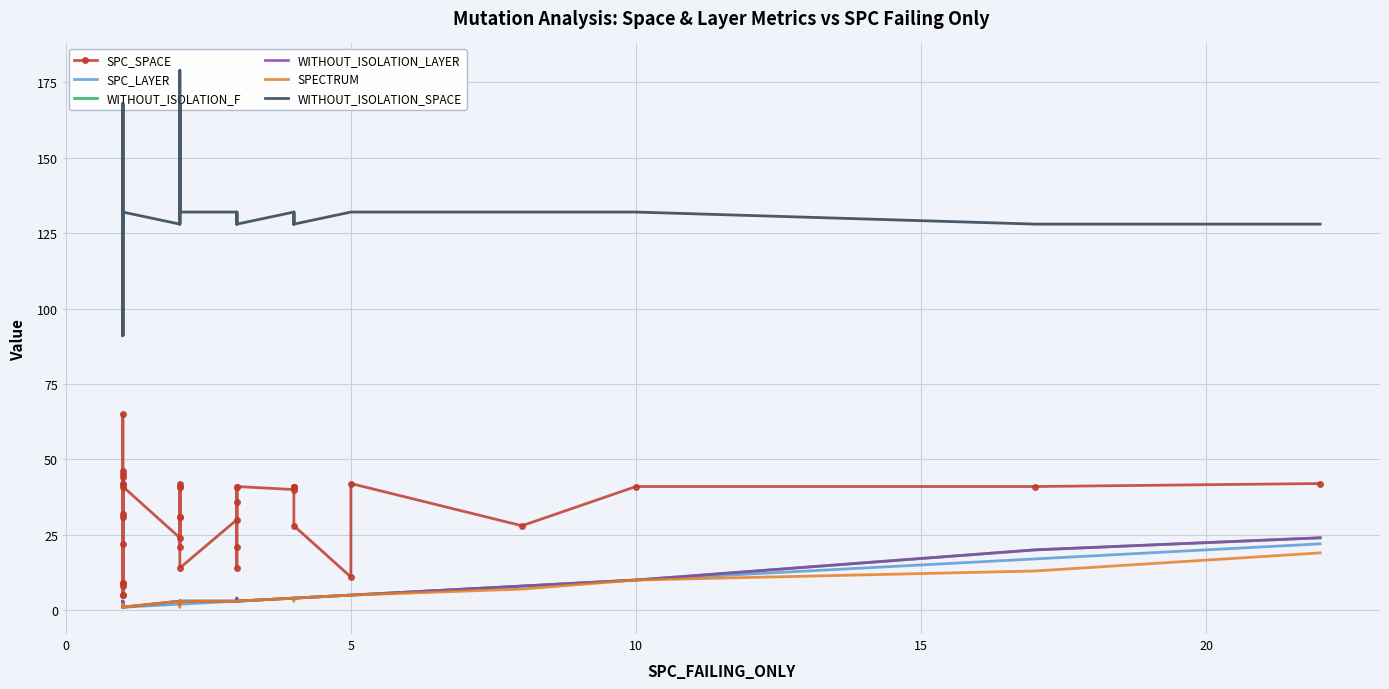

What is the minimum value for SPC_LAYER?

1